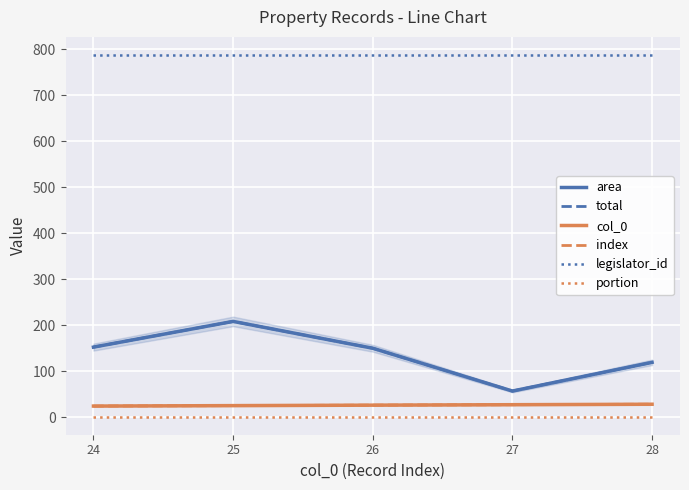

The value of portion at 28 is 1.0. True or false?

True